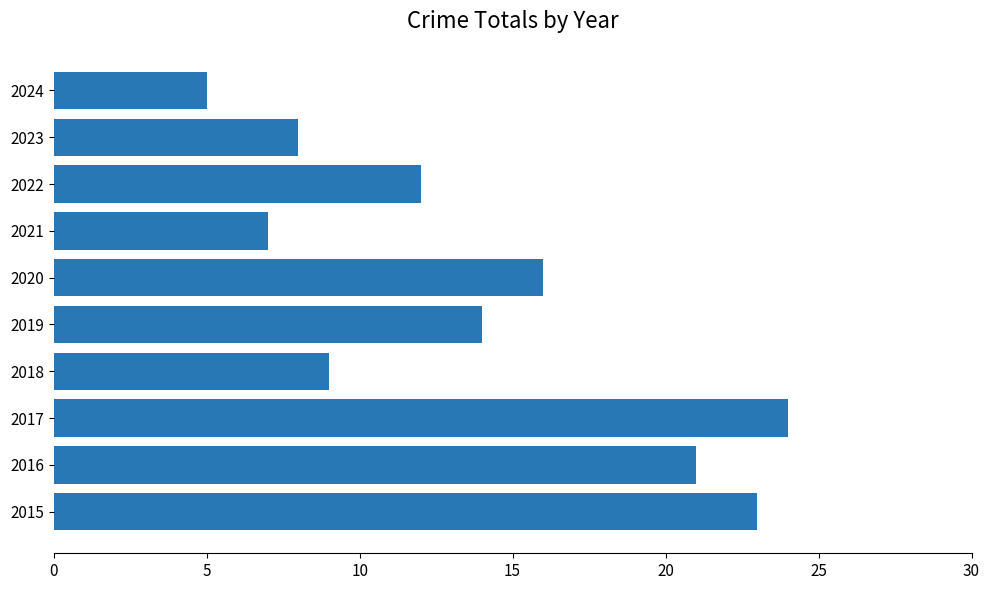

List the labels in order of value, largest first.

2017, 2015, 2016, 2020, 2019, 2022, 2018, 2023, 2021, 2024